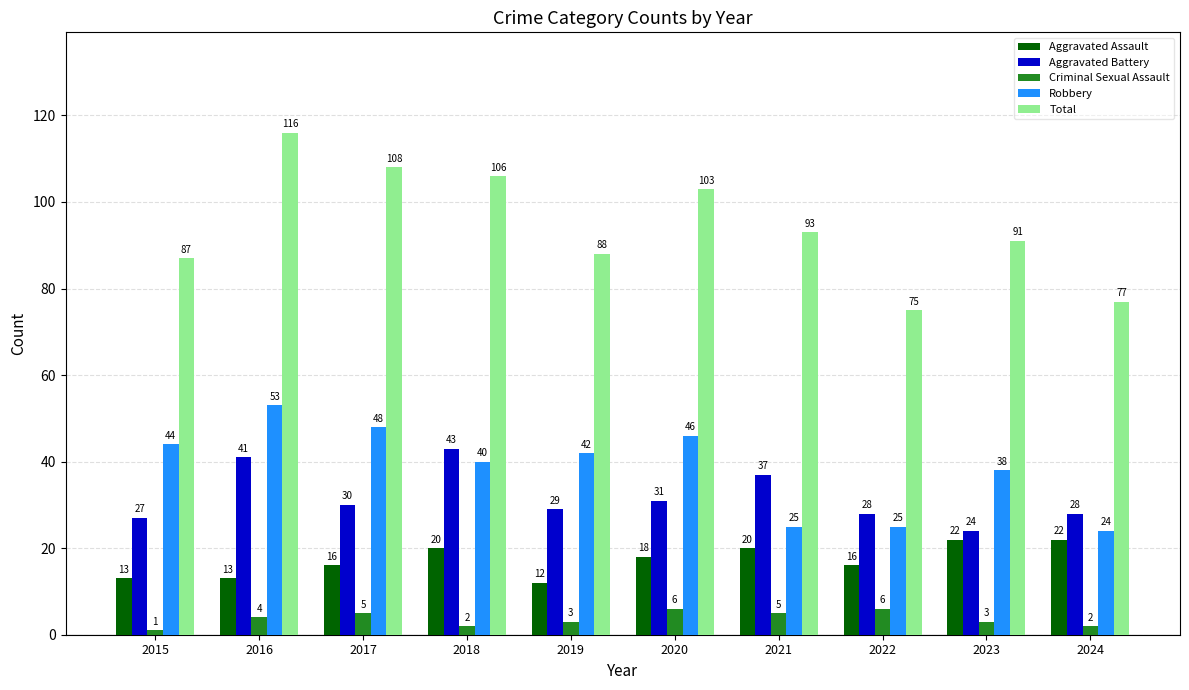

Between 2016 and 2017, which series saw the biggest shift?

Aggravated Battery